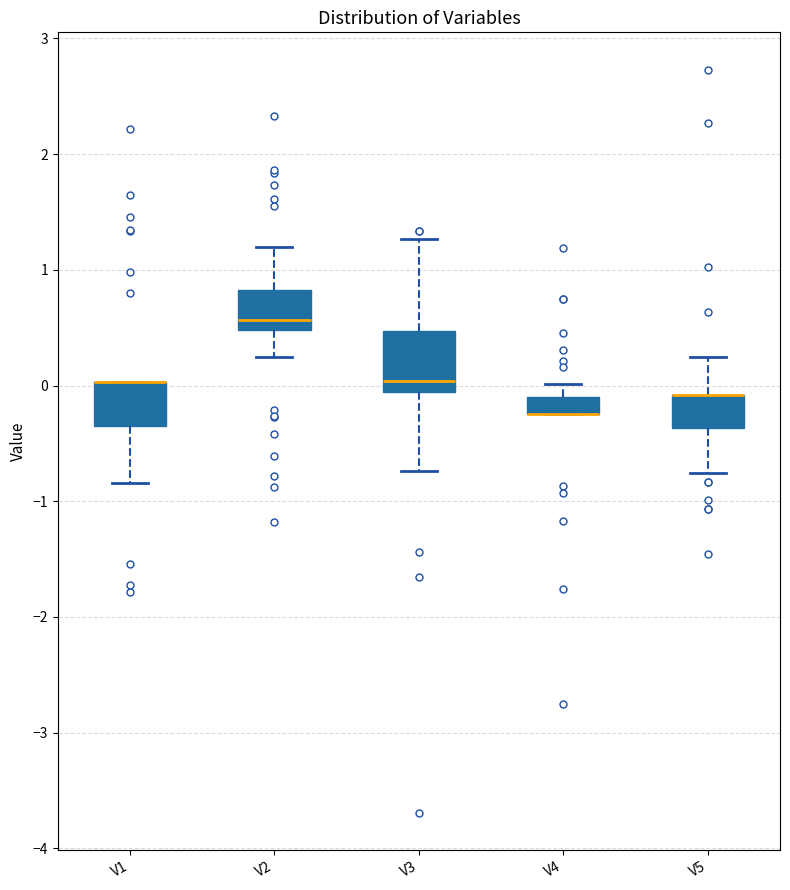

Where is the lower edge of the box for V3 on the y-axis? The values are not printed on the chart, so give them approximately, as read against the axis.

-0.1